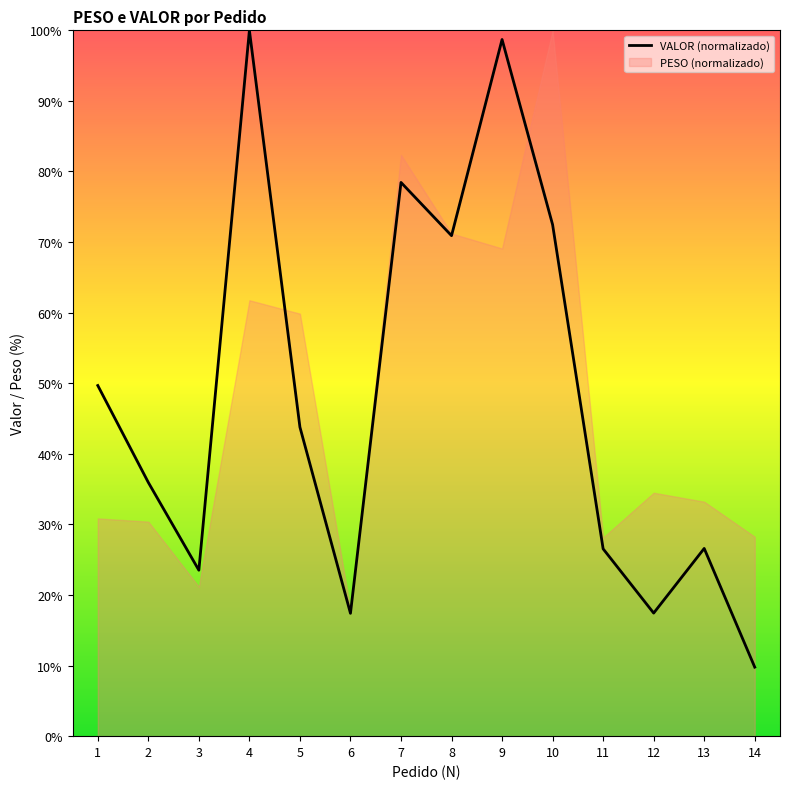

Reading right to left, what are all the values shown in this chart?

14=9.8	13=26.6	12=17.4	11=26.5	10=72.5	9=98.7	8=70.9	7=78.5	6=17.4	5=43.8	4=100.0	3=23.5	2=35.9	1=49.7